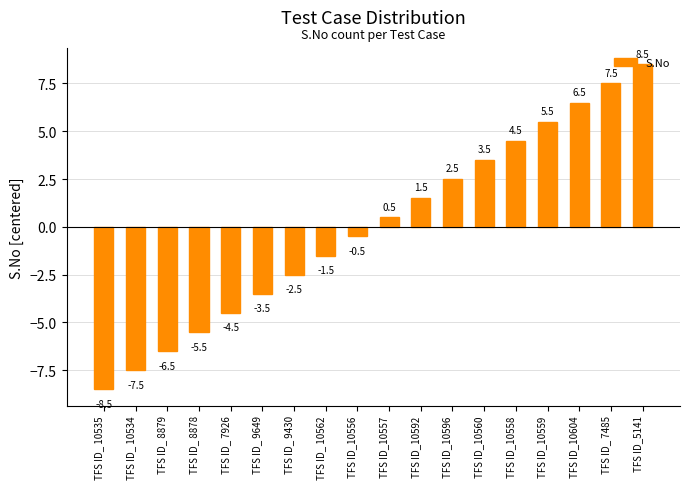

What is the value of the 15th bar from the left?

5.5